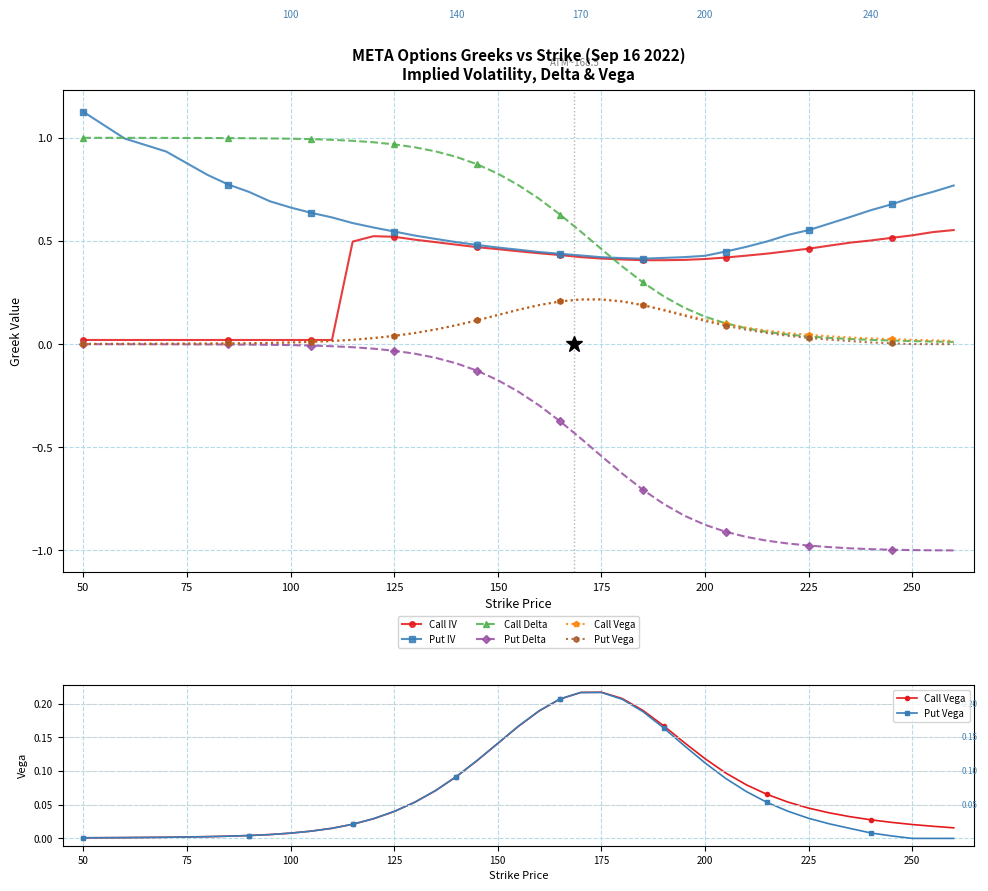

Is this an area chart (filled region under the line)?

No